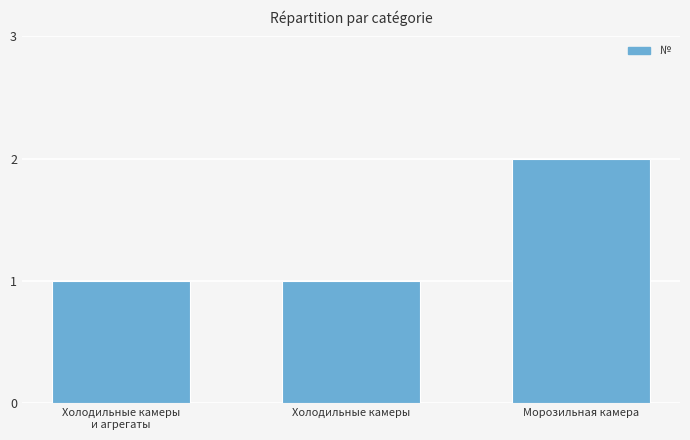

How many categories are shown in the chart?

3